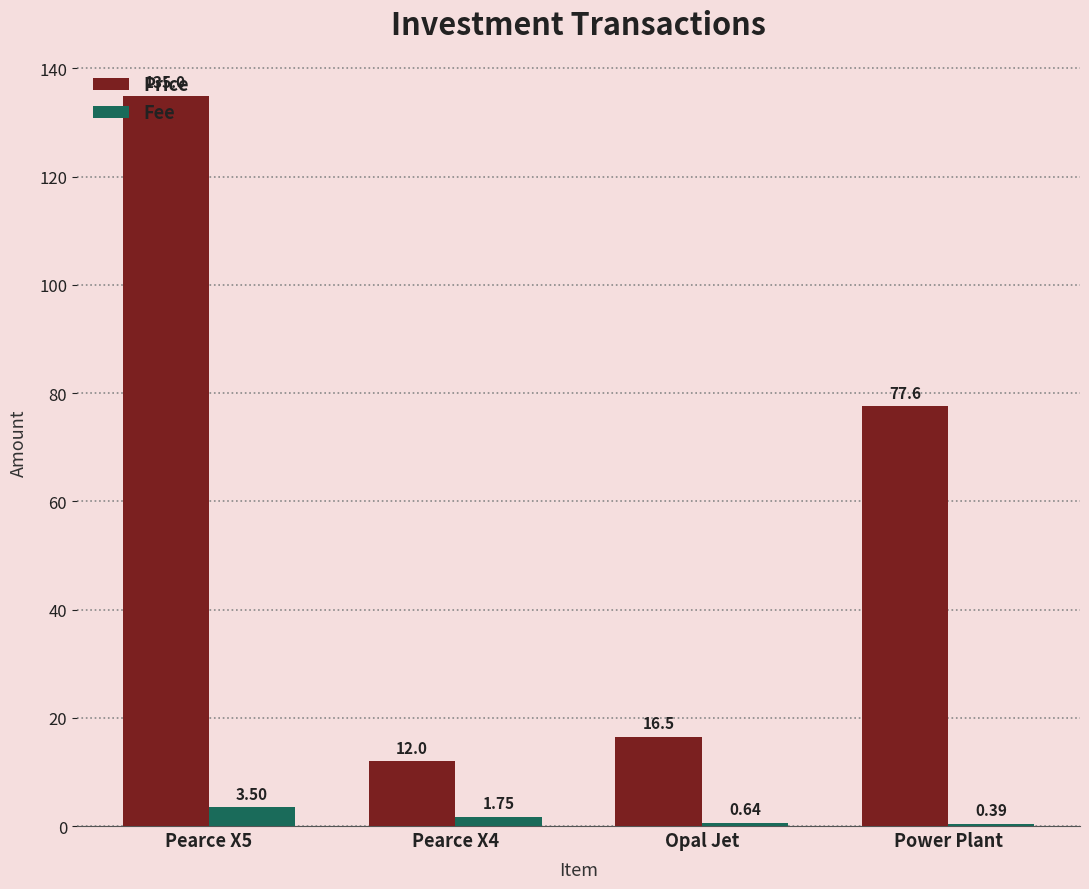

Which series changed the most between Opal Jet and Power Plant?

Price